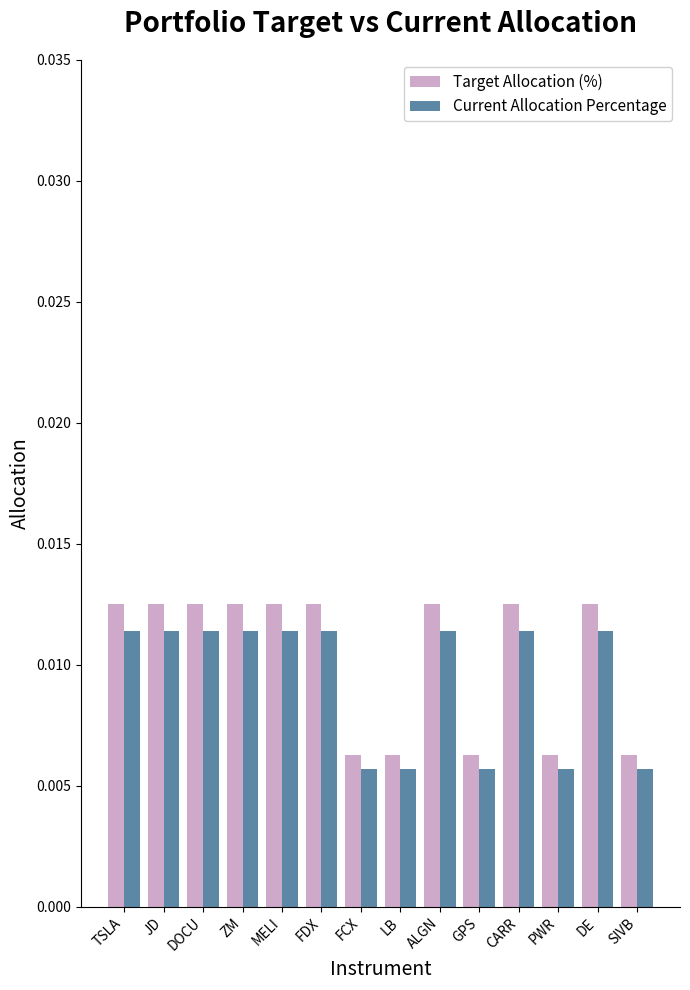

At how many categories does at least one series exceed 0?

14